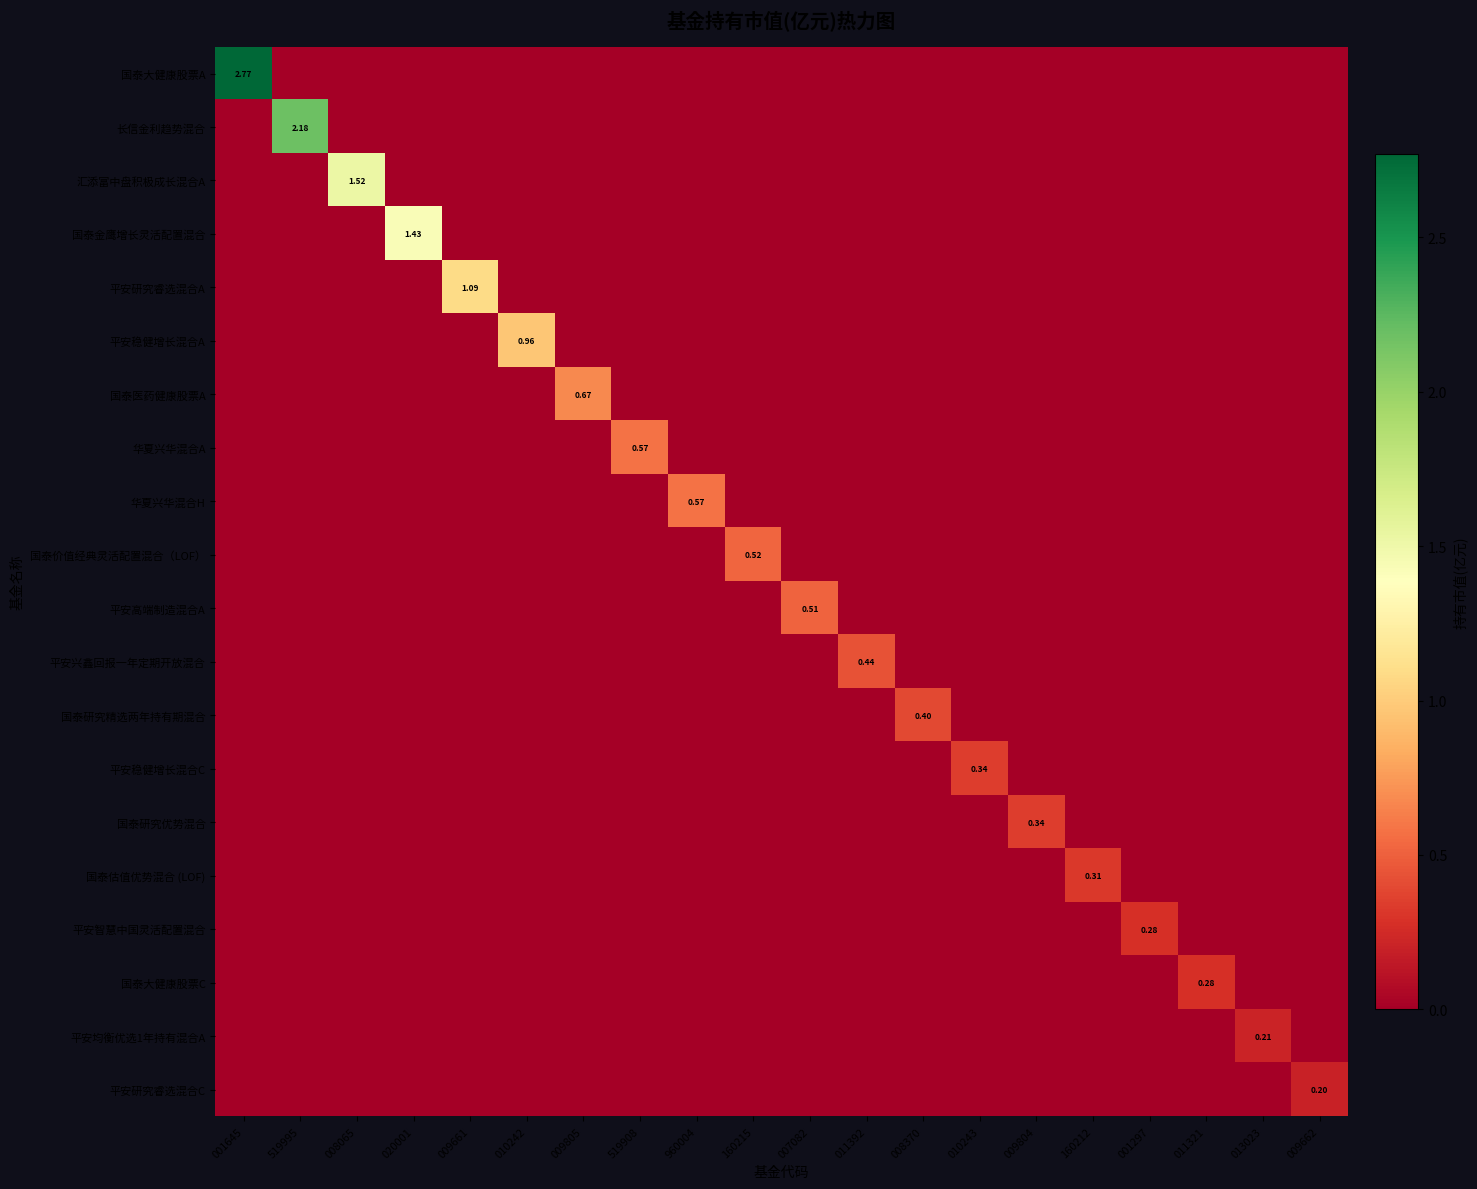

How many values in the 平安高端制造混合A series exceed 0?

1